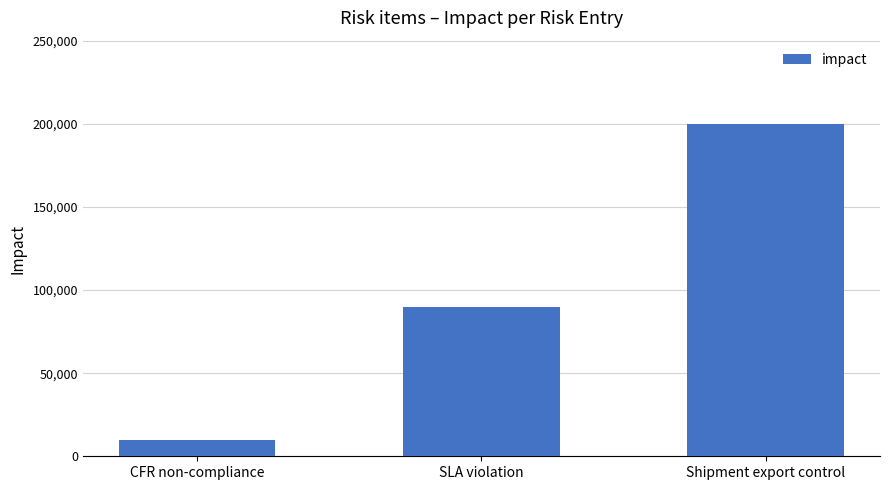

What position from the left is Shipment export control?

3